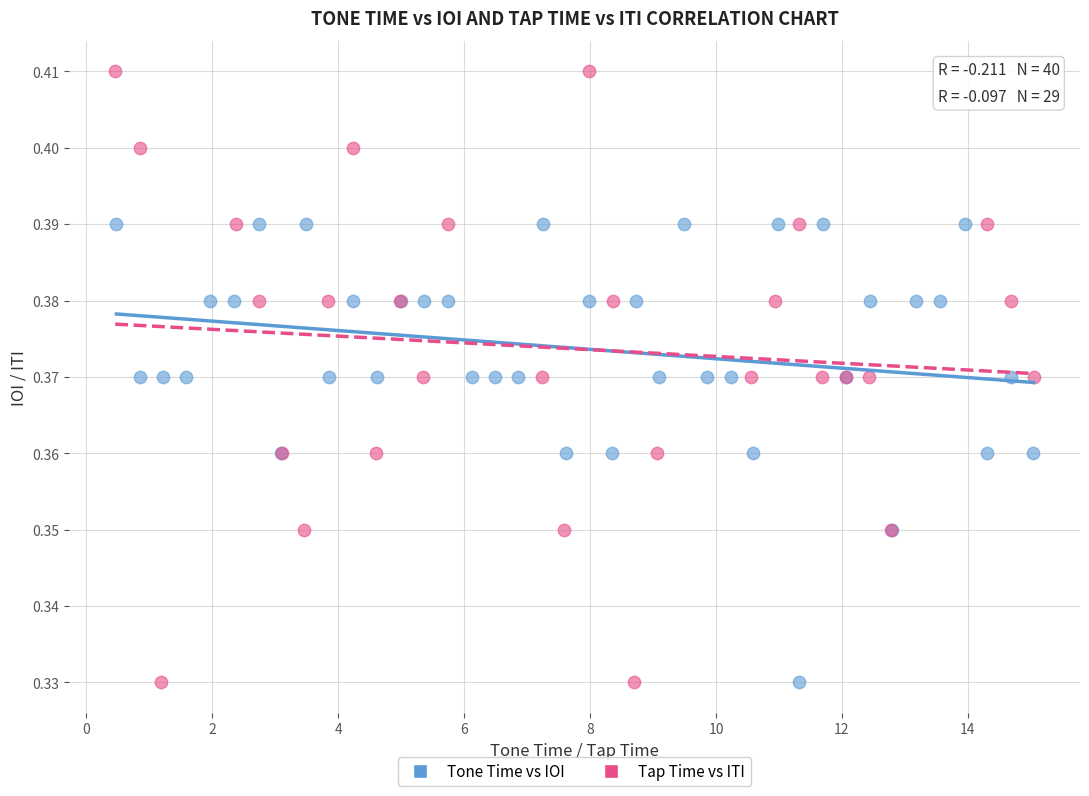

Which series reaches the maximum Y coordinate?

Tap Time vs ITI